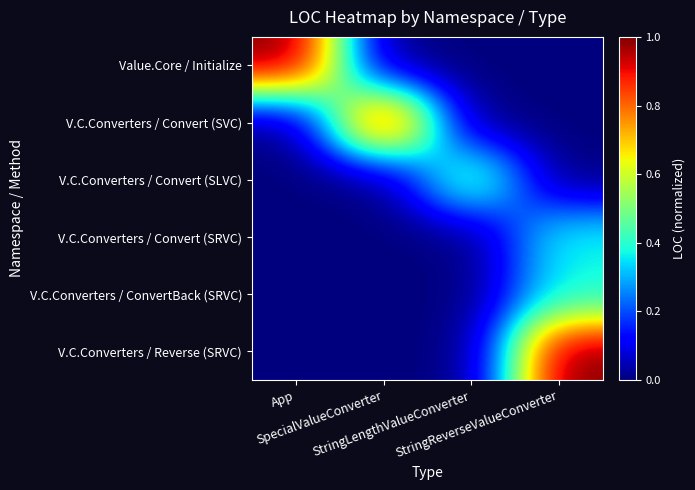

Which label corresponds to the smallest value in the chart?

SpecialValueConverter